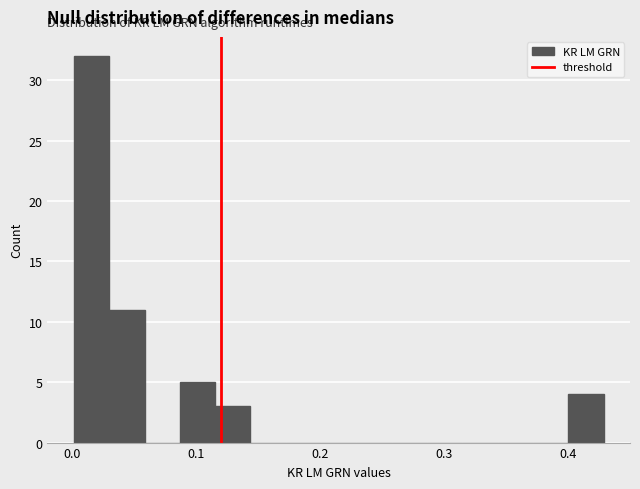

Read against the x-axis, roughly where is the centre of the tallest bar?

0.02